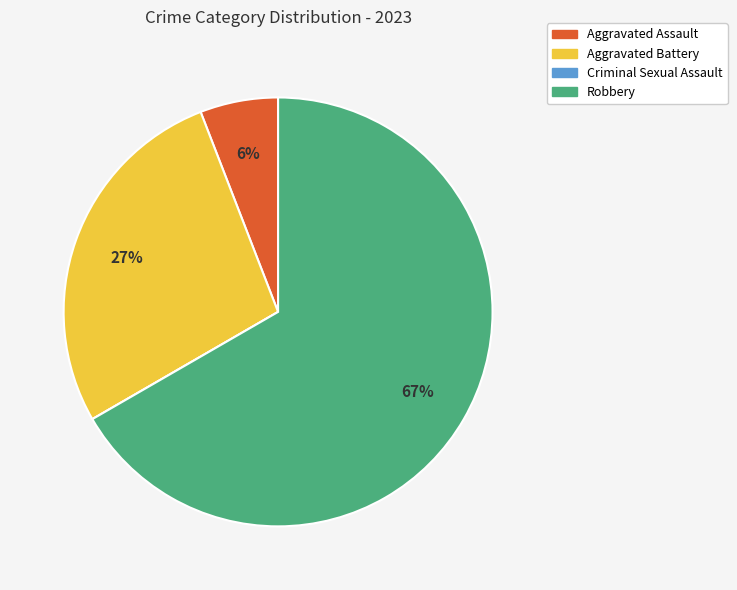

Do Aggravated Battery and Robbery together represent more than half of the pie?

Yes